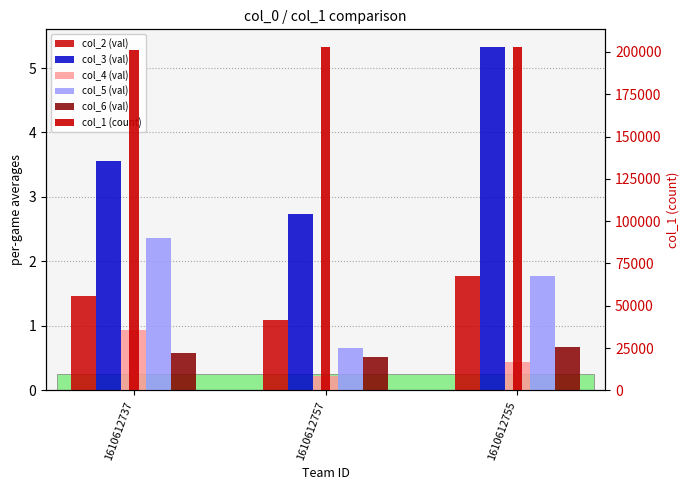

Which has a higher value, 1610612755 or 1610612737?

1610612755